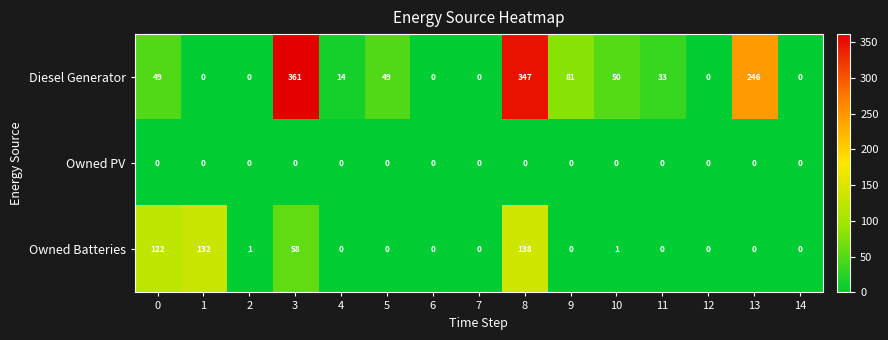

Between 2 and 11, which series saw the biggest shift?

Diesel Generator